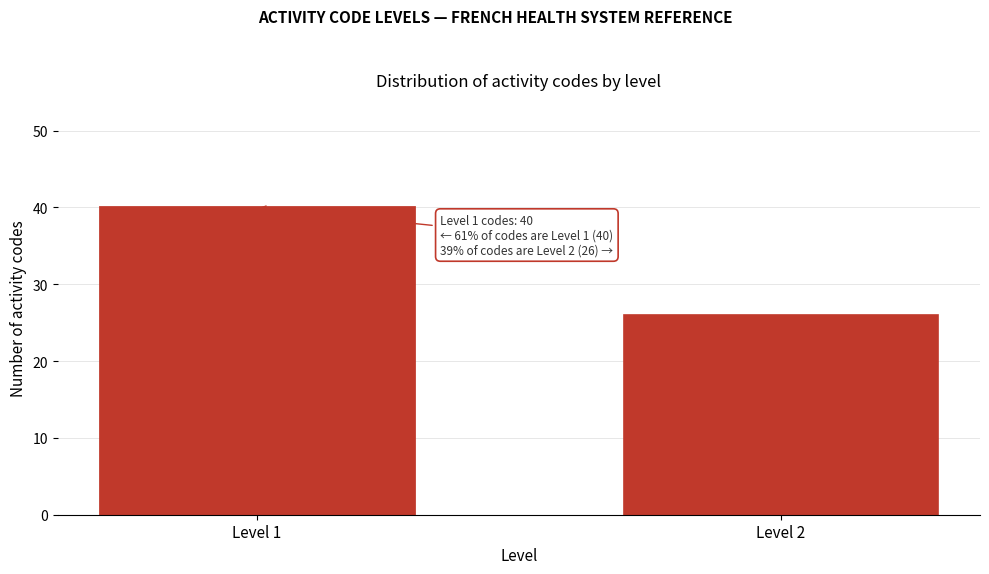

Reading right to left, what are all the values shown in this chart?

Level 2=26	Level 1=40